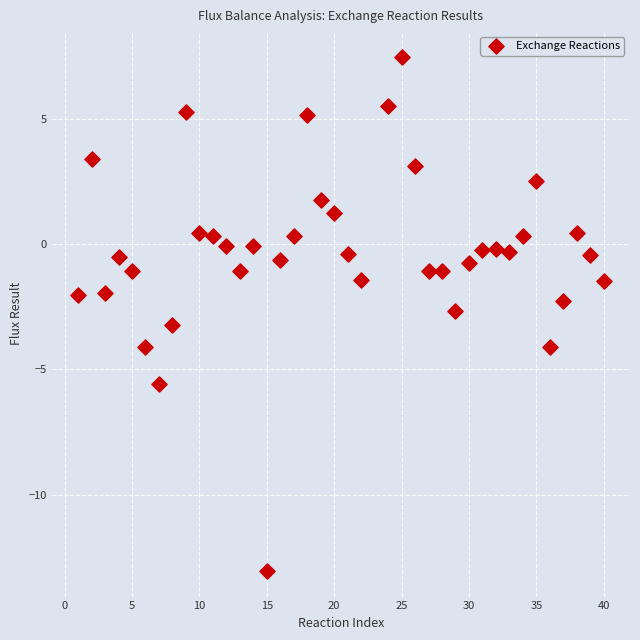

What is the range of Y values (max minus min)?

20.5